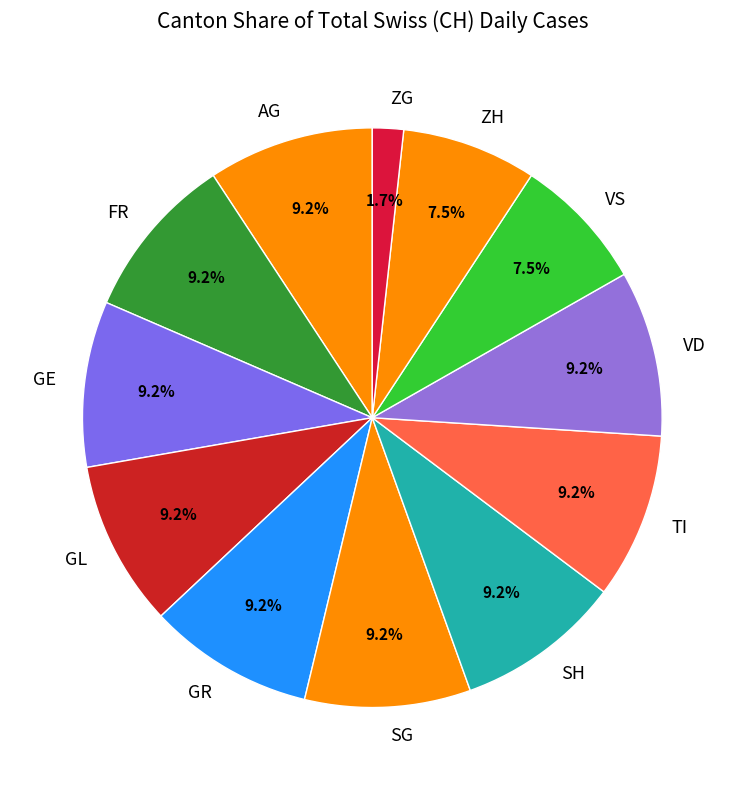

To the nearest percent, what percentage of the pie is TI?

9%